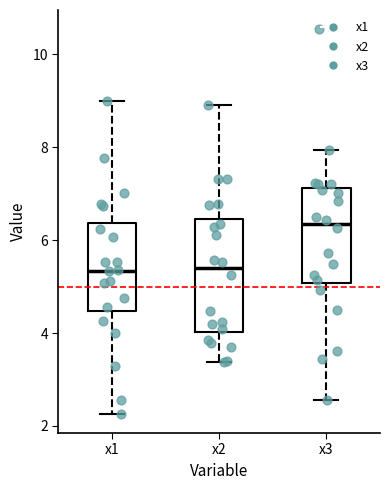

Comparing the boxes themselves (not the whiskers), which one is the tallest?

x2